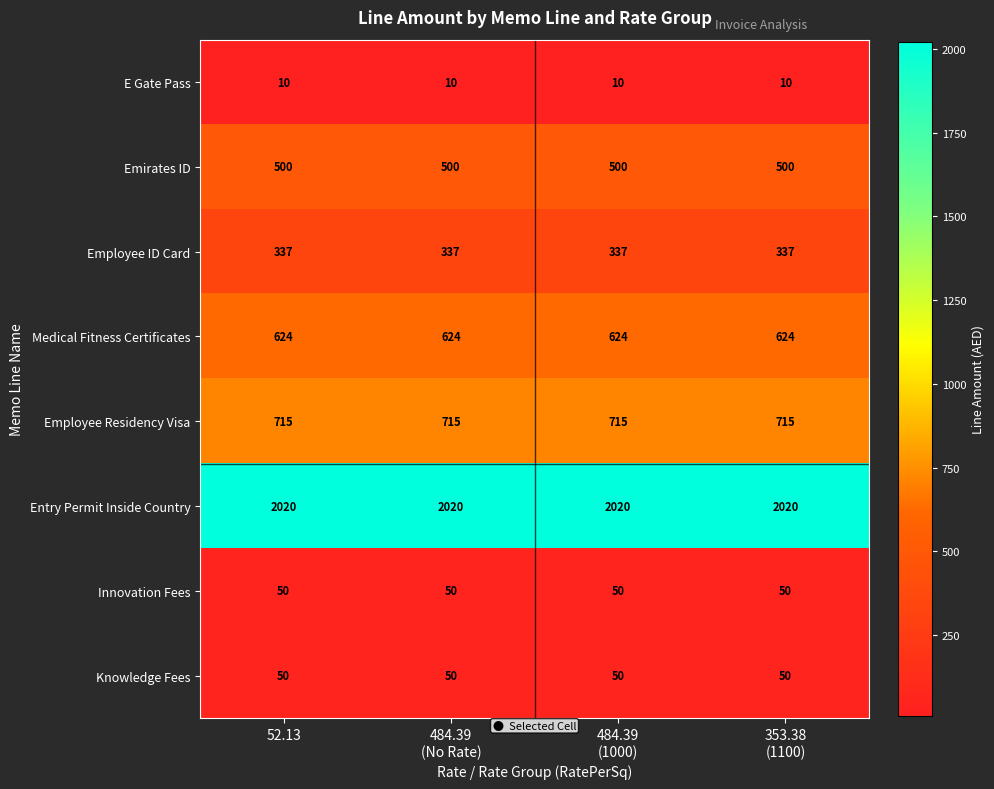

At how many categories does at least one series exceed 1185?

4